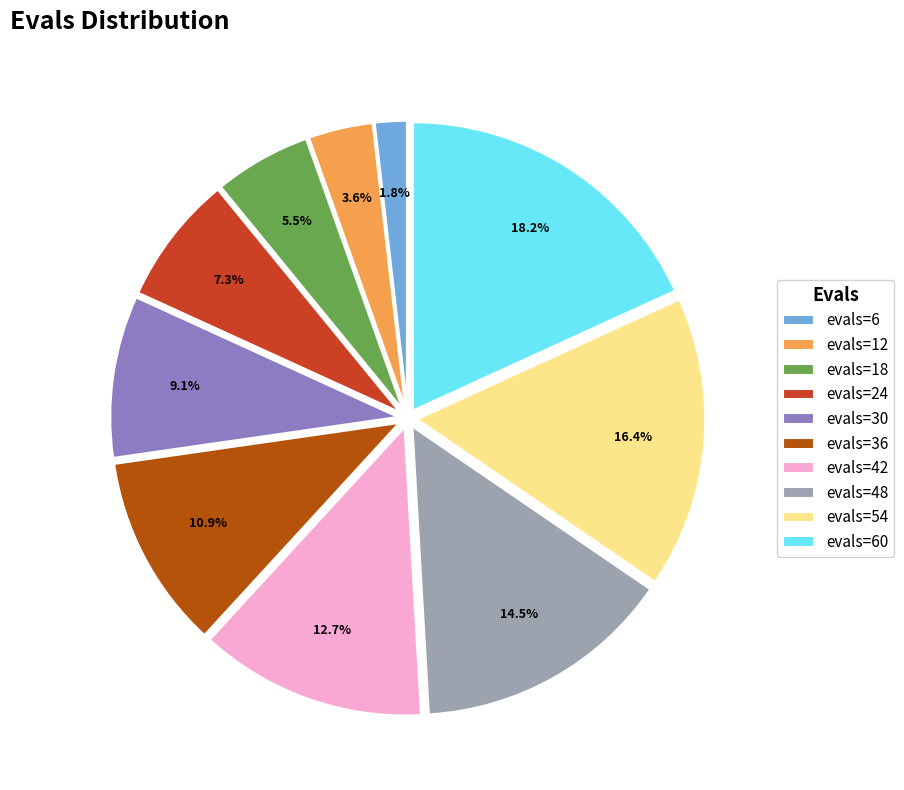

What percentage is NOT represented by evals=54?

83.6%